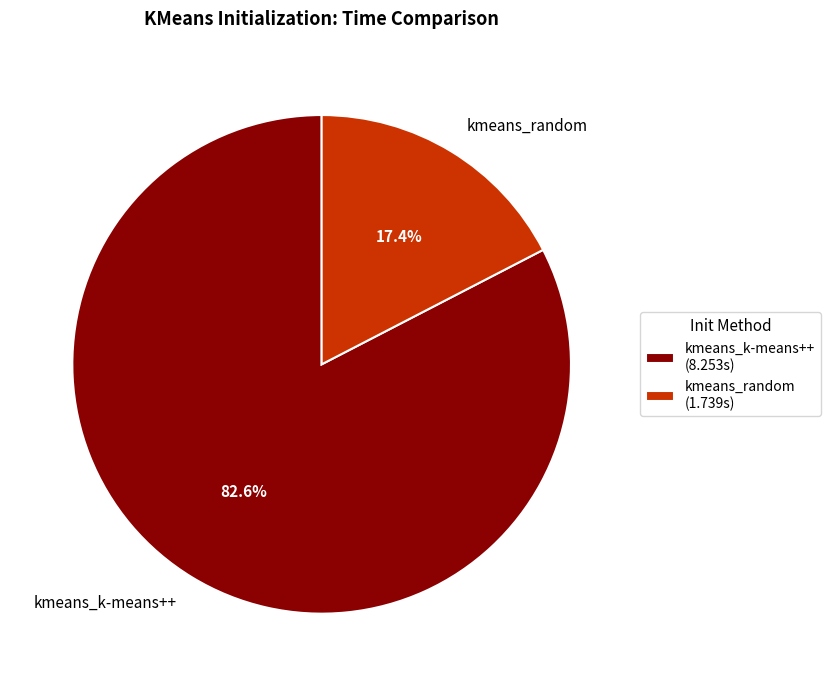

What is the smallest slice in the pie chart?

kmeans_random